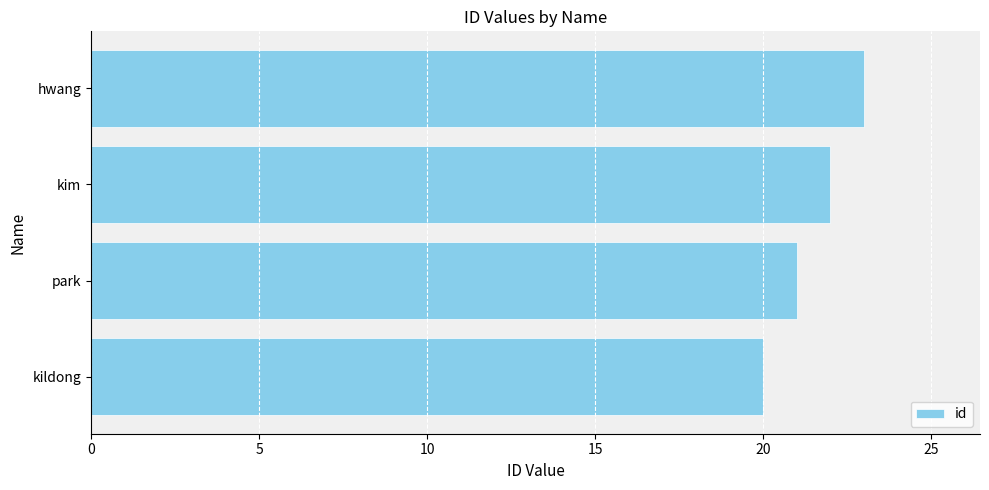

What value does the data have at kim?

22